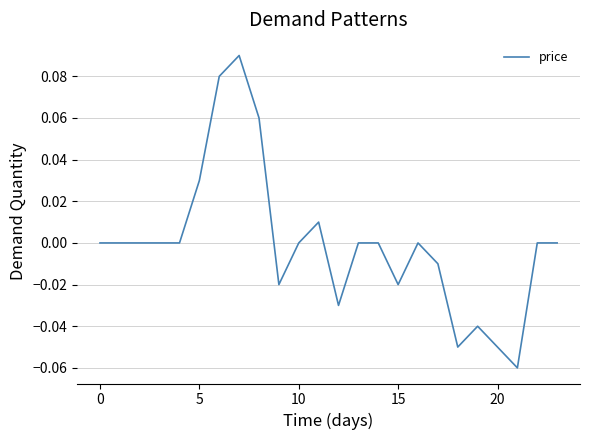

How many interior local valleys (lower than both neighbors) does the data have?

5